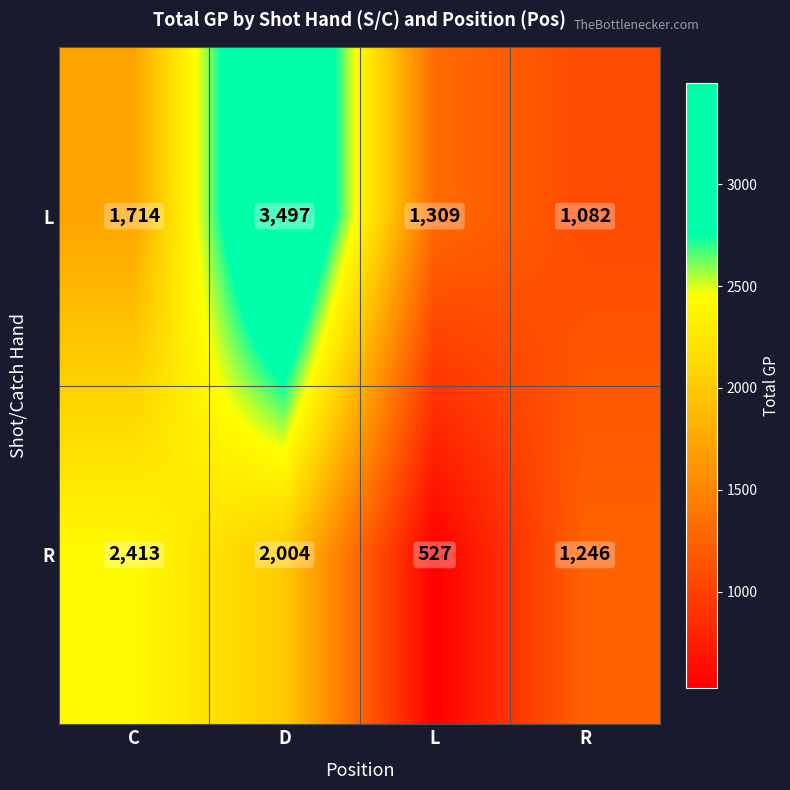

At which label is L closest to 2289?

C